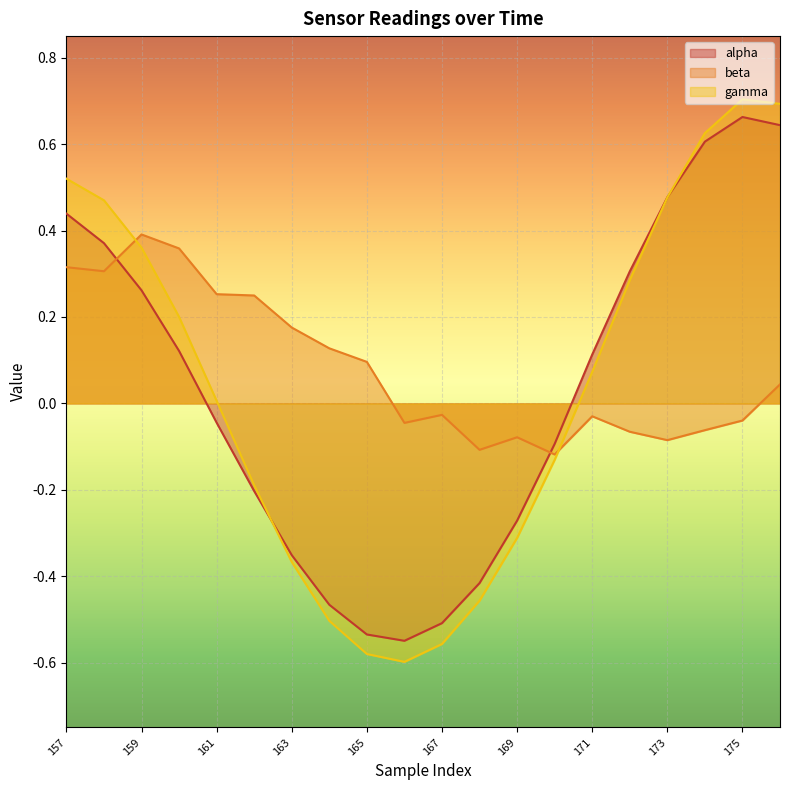

At which label is alpha closest to 0?

161